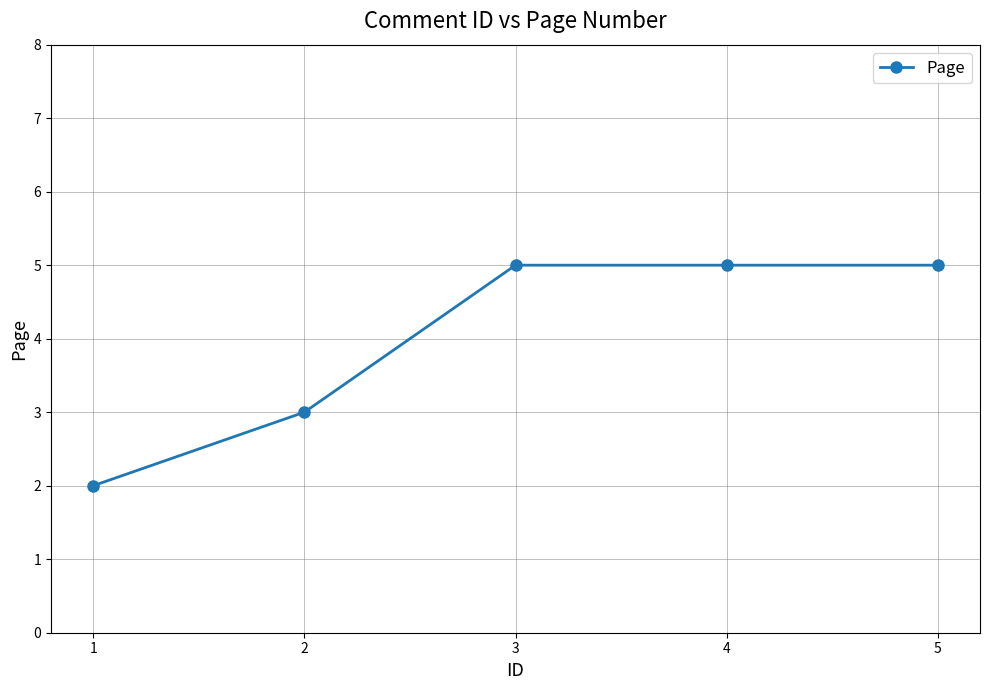

True or false: the data has more than 1 interior local peaks.

False